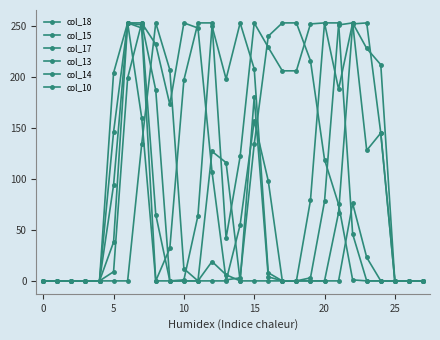

Does the chart have visible grid lines?

No